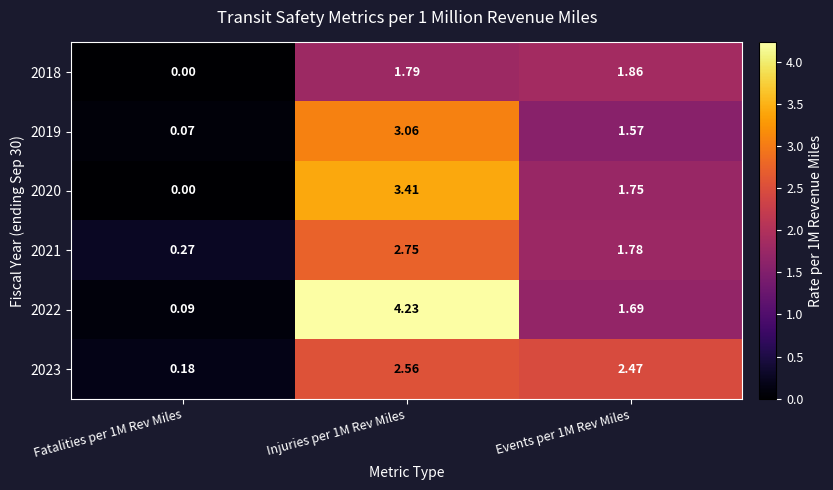

What is the spread (max minus min) of values at Fatalities per 1M Rev Miles?

0.3